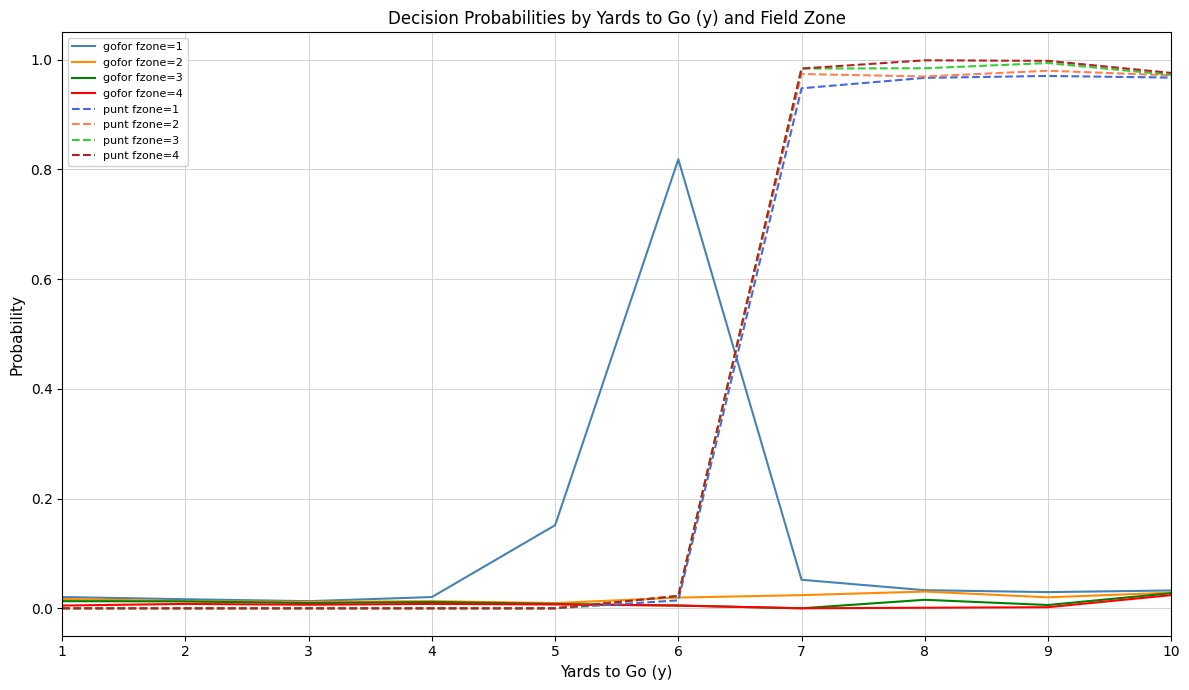

Is it true that punt fzone=1 equals 1.0 at 8?

True